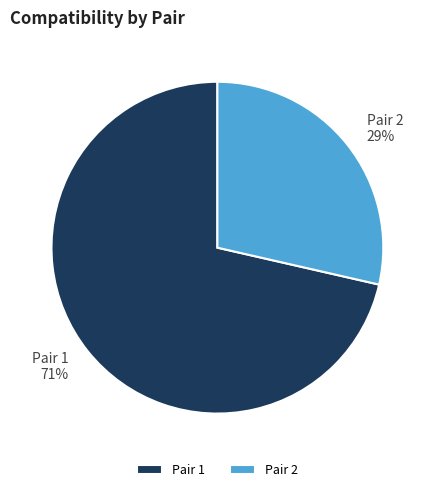

Which category has the smallest portion of the pie?

Pair 2